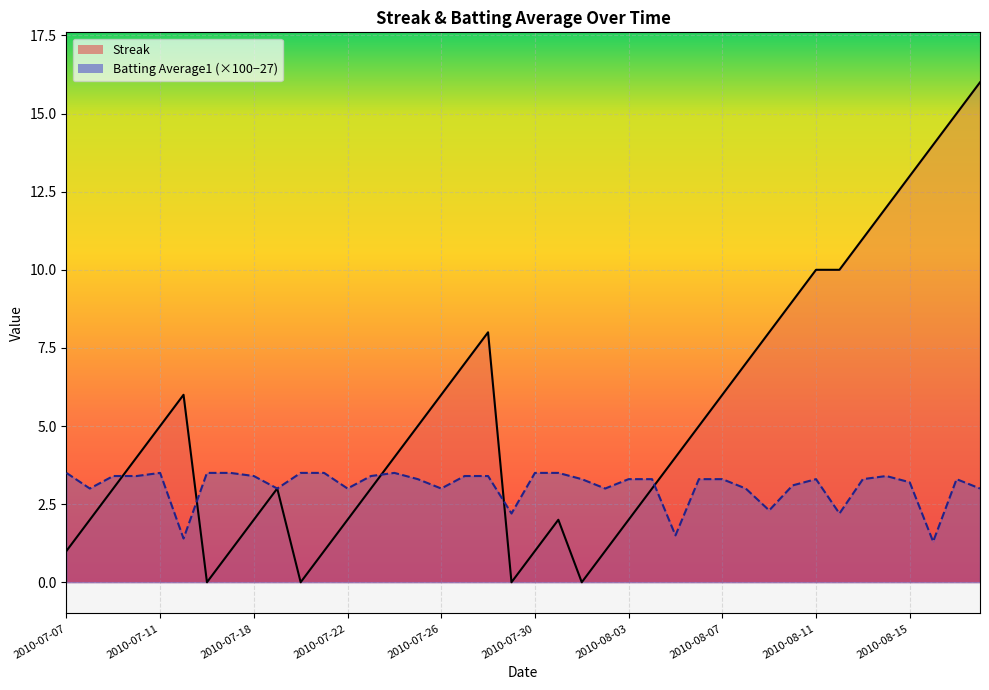

Between 2010-07-20 and 2010-08-07, which series saw the biggest shift?

Streak